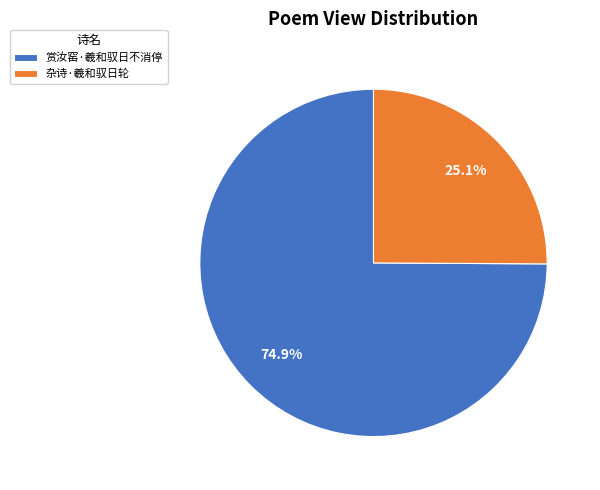

To the nearest percent, what percentage of the pie is 杂诗·羲和驭日轮?

25%